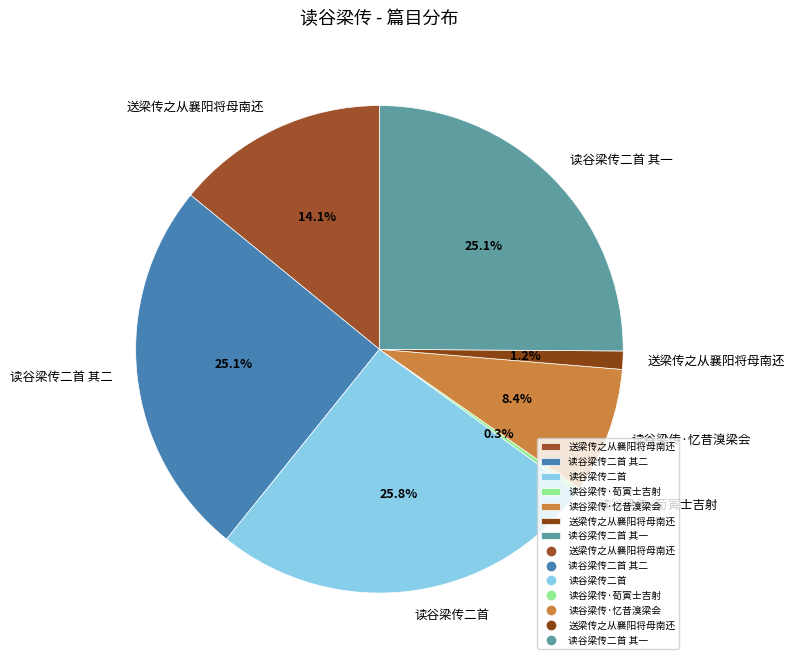

How many segments does this pie chart have?

7